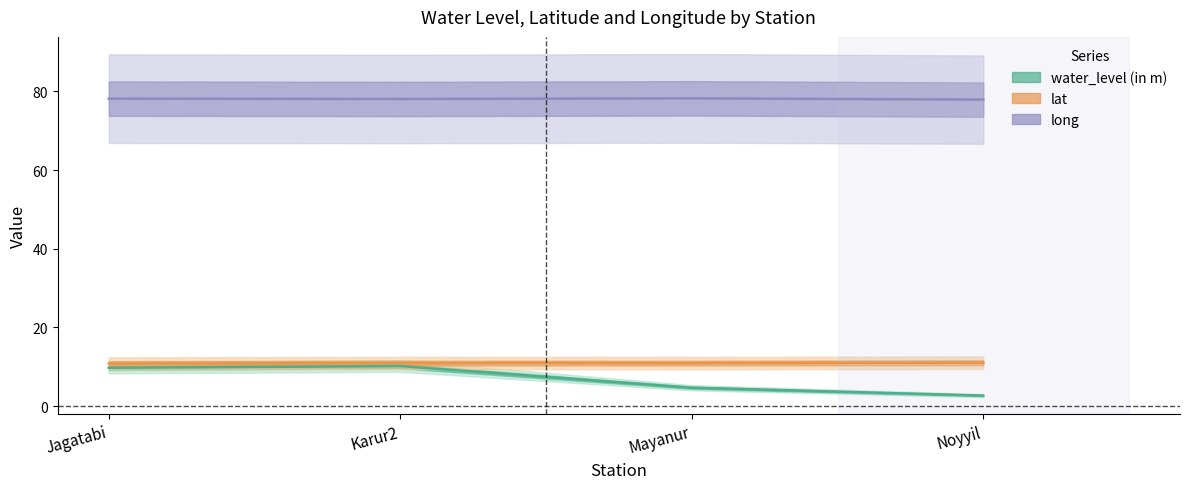

True or false: water_level (in m) and lat cross at least once.

False